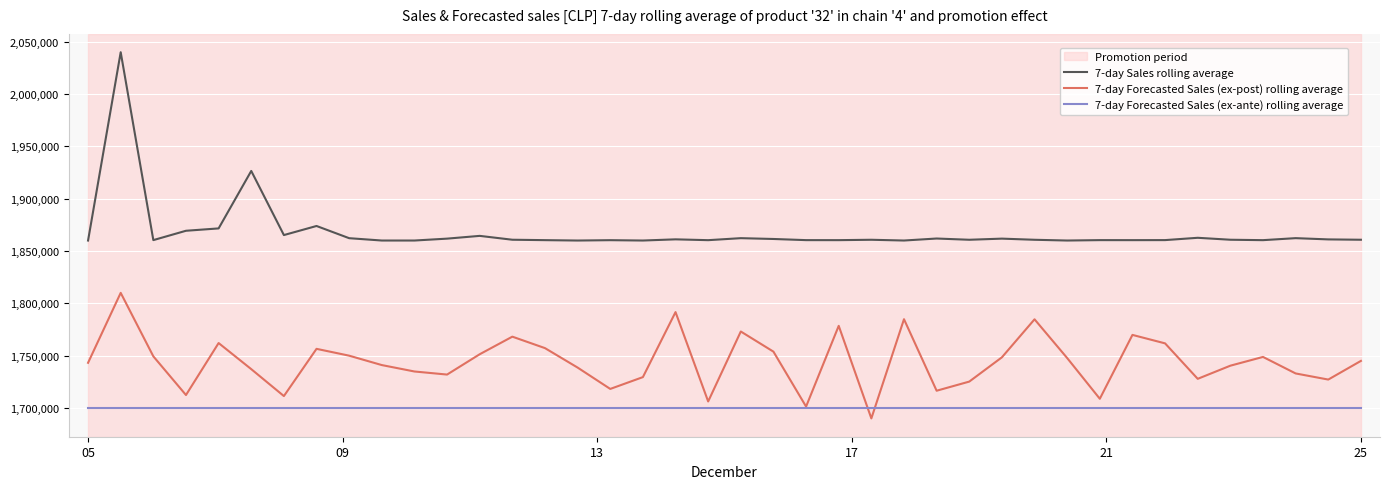

Rank the series by their maximum value, from lowest to highest.

7-day Forecasted Sales (ex-ante) rolling average, 7-day Forecasted Sales (ex-post) rolling average, 7-day Sales rolling average